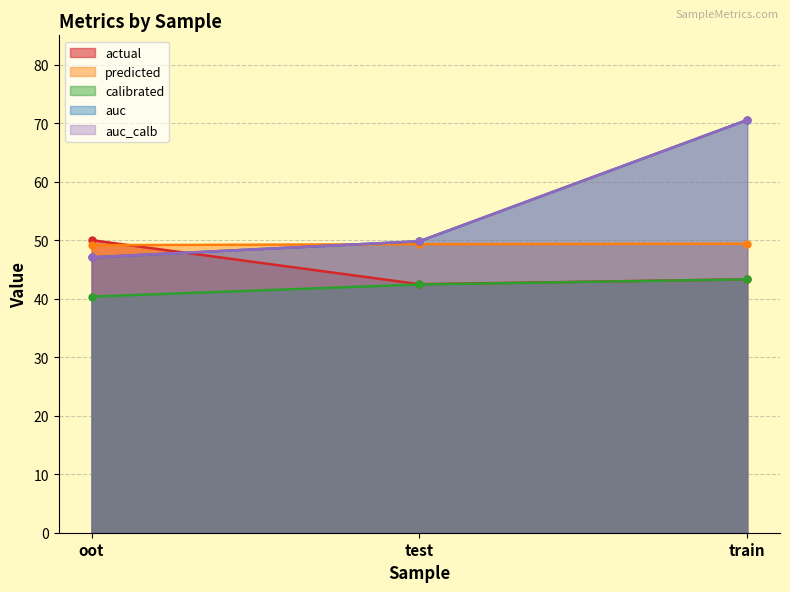

Is it true that auc equals 117.6 at train?

False